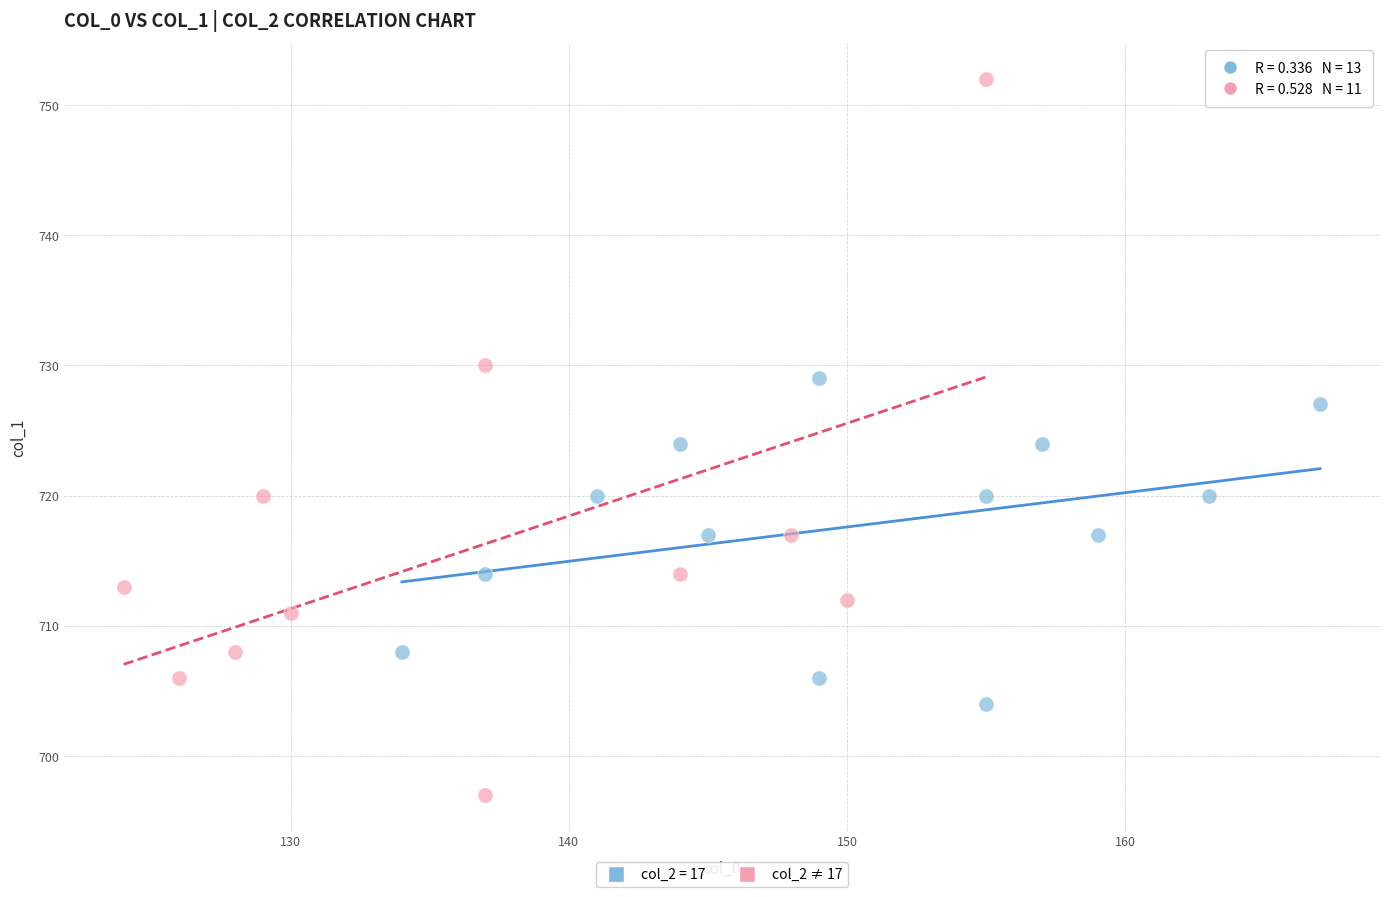

Which series has the largest Y range (max minus min)?

col_2 ≠ 17